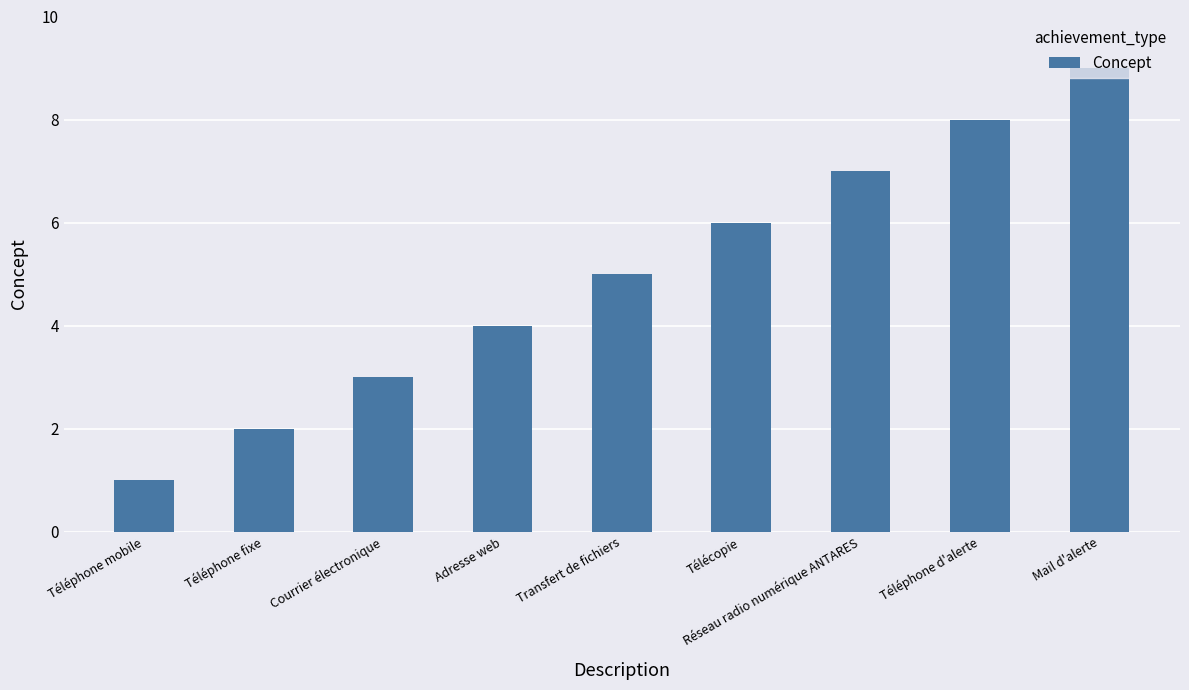

Between Réseau radio numérique ANTARES and Téléphone mobile, which is larger?

Réseau radio numérique ANTARES